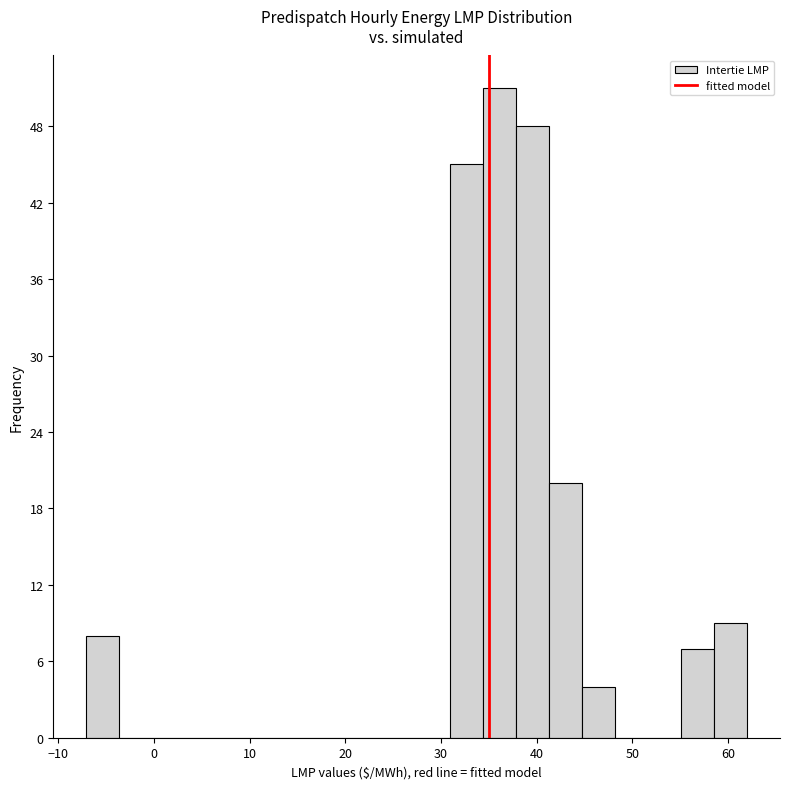

Read against the x-axis, roughly where is the centre of the tallest bar?

36